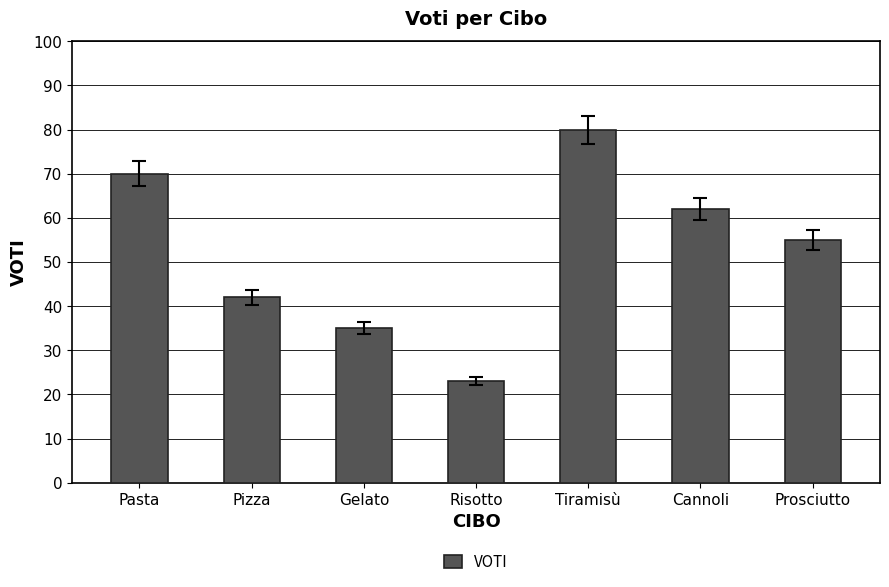

Count the values in the range 35 to 70.

5